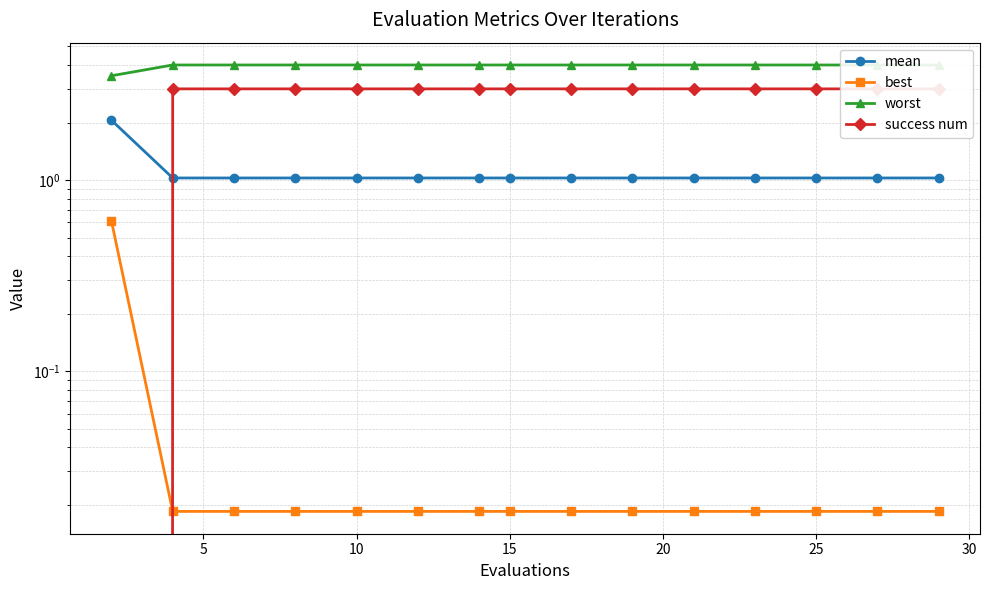

Where is best nearest to the value 0?

5